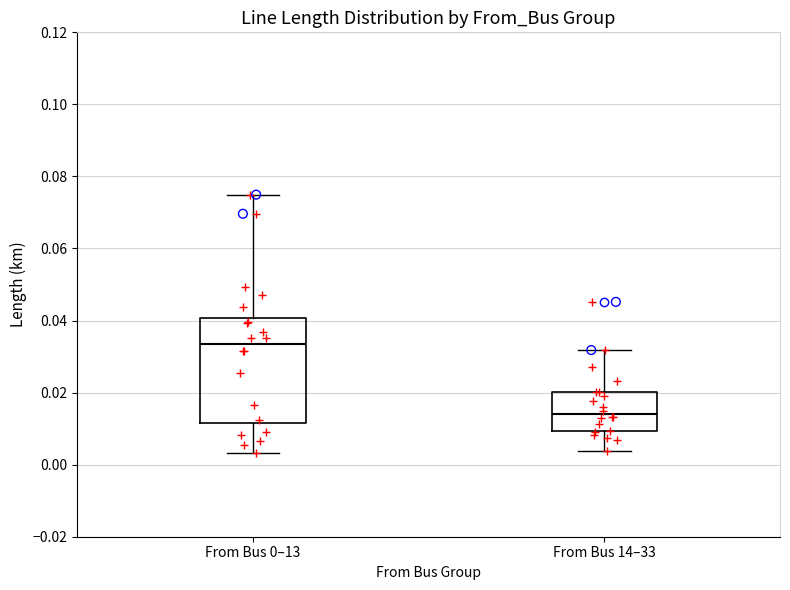

Reading left to right, read every box against the y-axis: the position of its median line, the range the box covers, and the ends of its whiskers. The values are not printed on the chart, so give them approximately, as read against the axis.

From Bus 0–13: median 0.034, box 0.012 to 0.040, whiskers 0.004 to 0.074
From Bus 14–33: median 0.014, box 0.010 to 0.020, whiskers 0.004 to 0.032